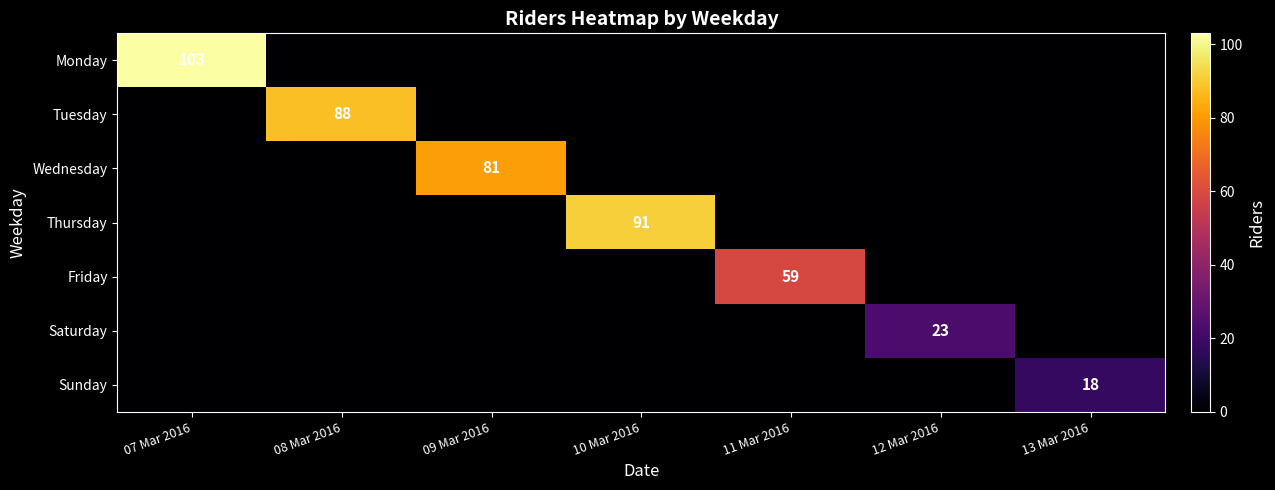

At which category is the sum across all series the highest?

07 Mar 2016